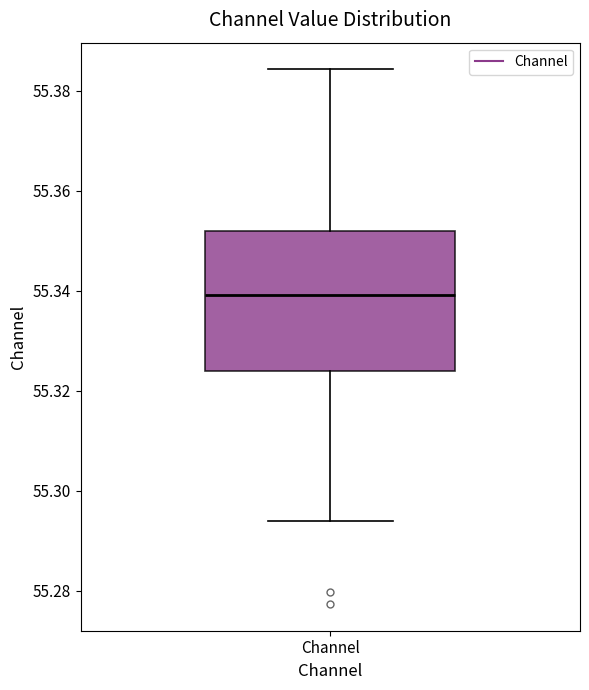

Where is the upper edge of the box for Channel on the y-axis? The values are not printed on the chart, so give them approximately, as read against the axis.

55.352